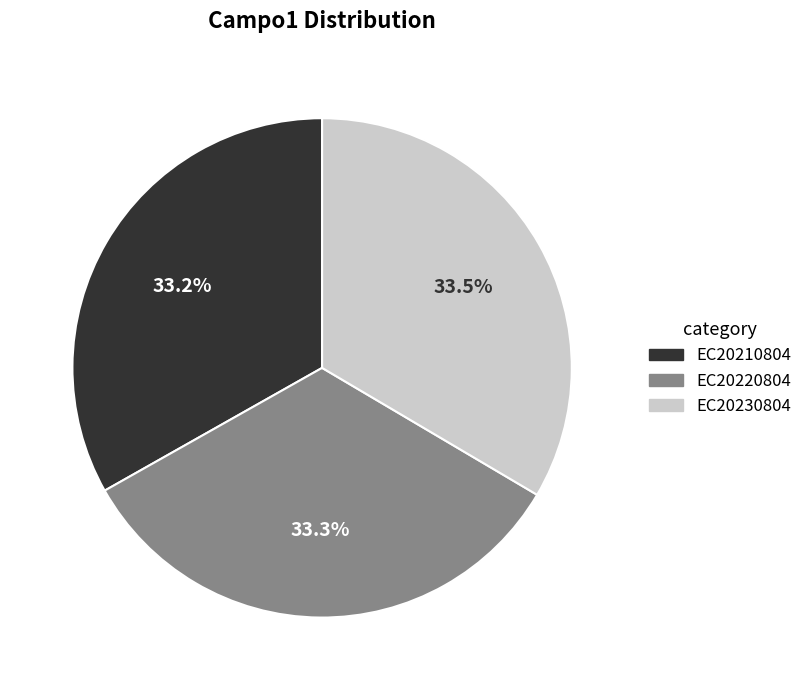

Combined, what portion of the pie is EC20230804 and EC20210804?

66.7%